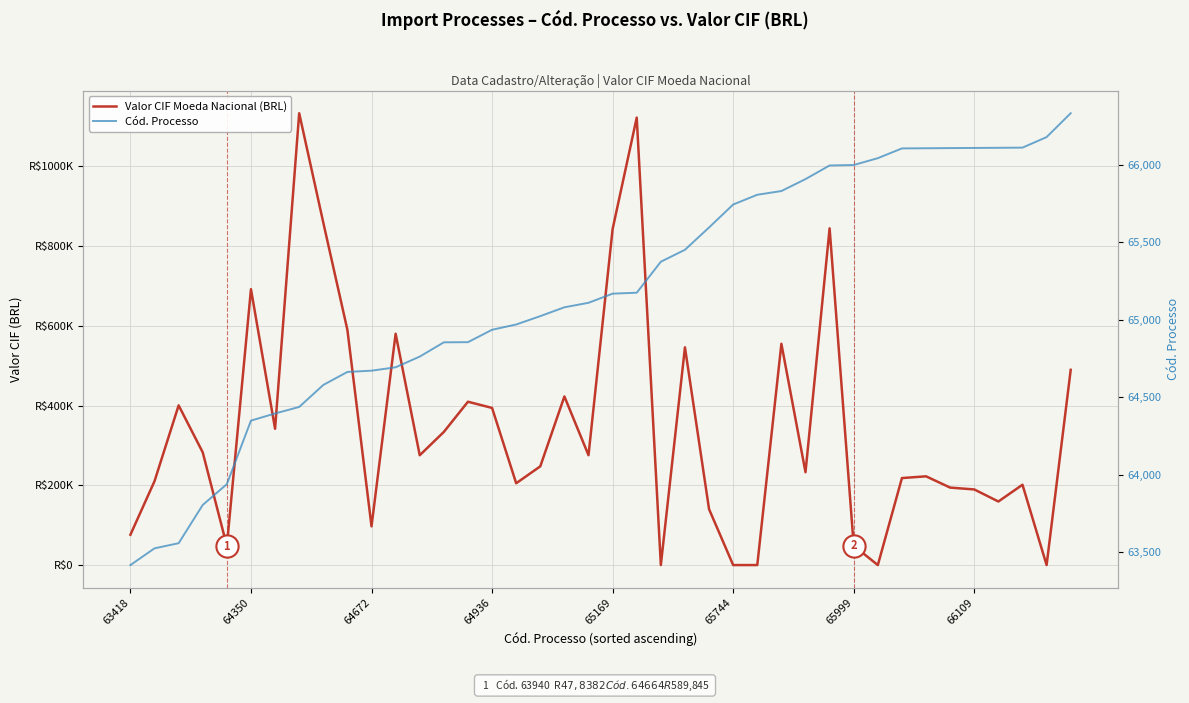

What are all the series names shown in the legend?

Valor CIF Moeda Nacional (BRL), Cód. Processo